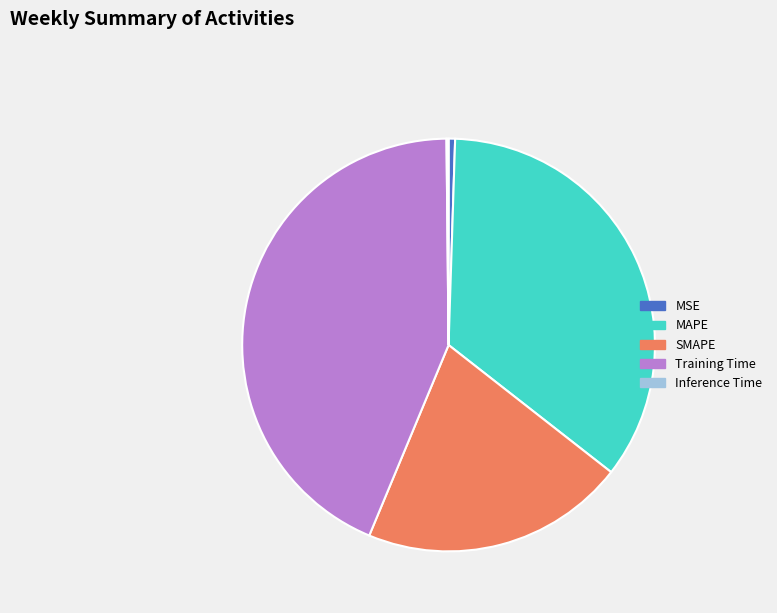

Which has a higher value, MAPE or MSE?

MAPE